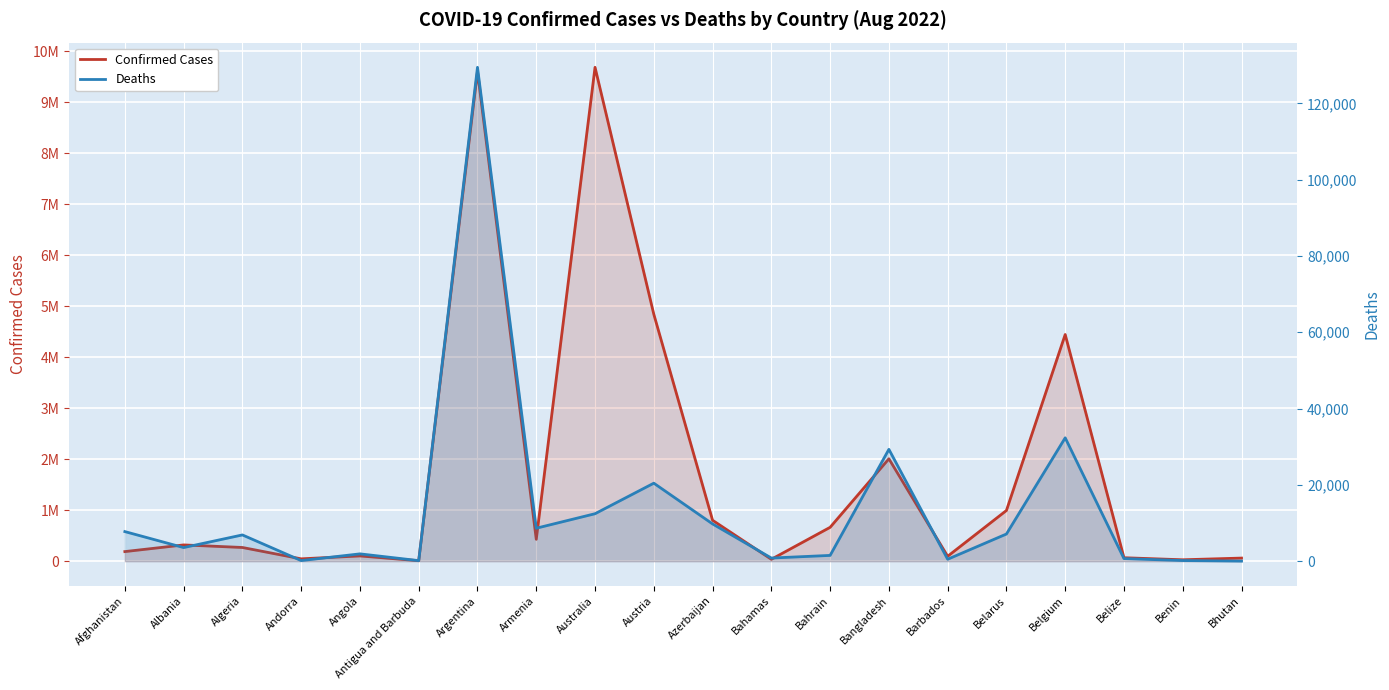

Where does the Confirmed Cases series first go above 318638?

Argentina